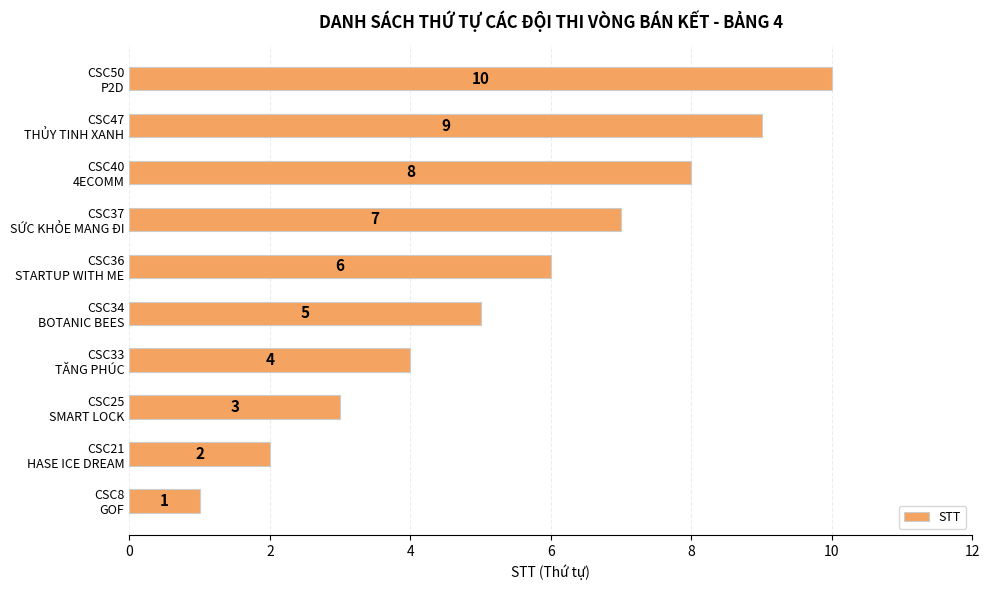

What is the difference between the maximum and minimum values?

9